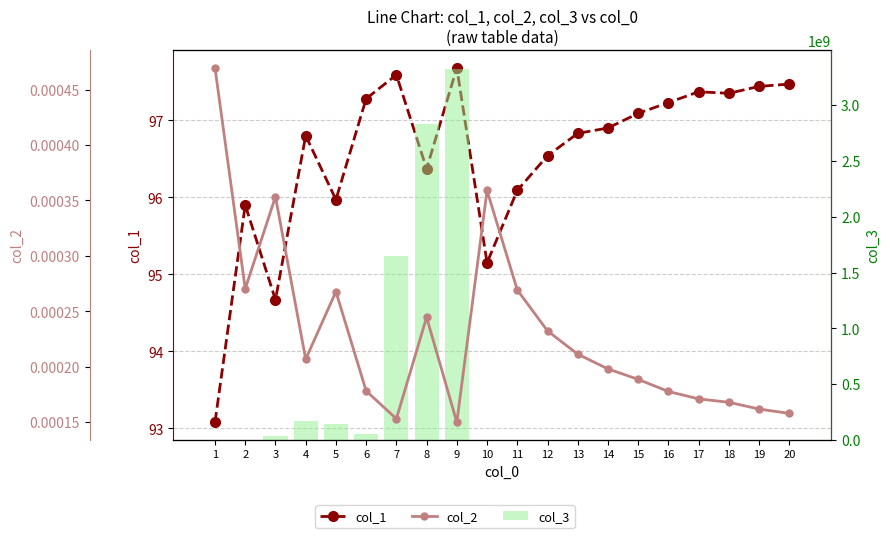

What is the maximum value for col_3?

3325668096.0